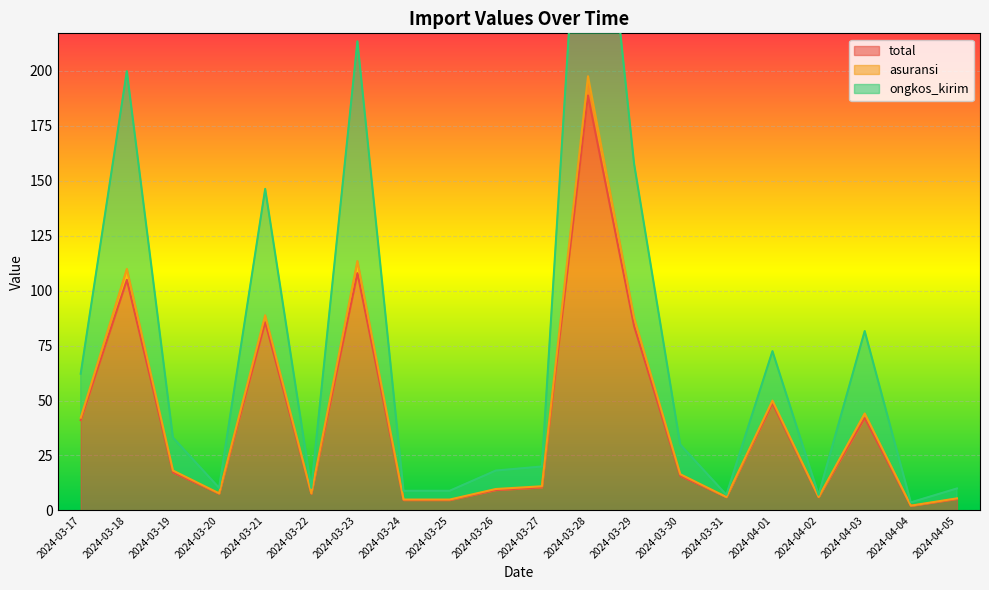

At how many categories does at least one series exceed 242?

1